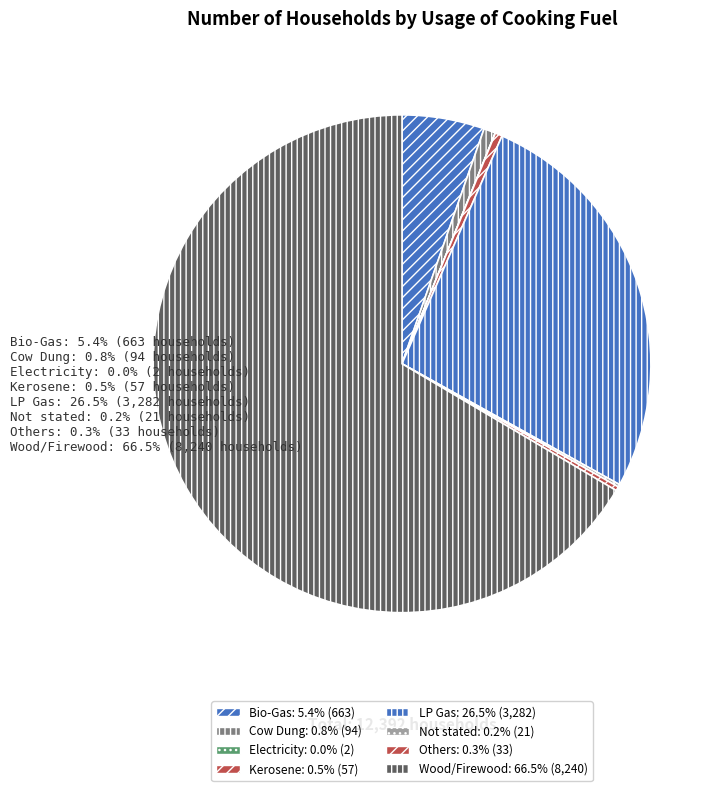

Is it true that Bio-Gas is 15% of the pie?

False